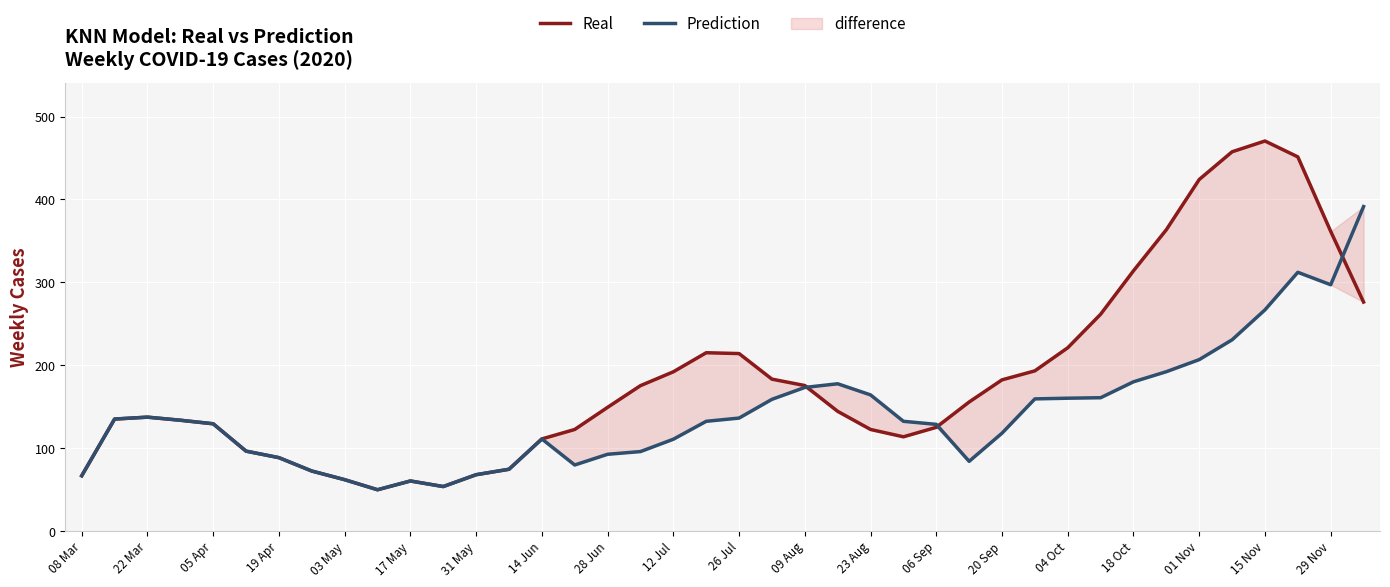

What is the smallest value displayed?

49.7